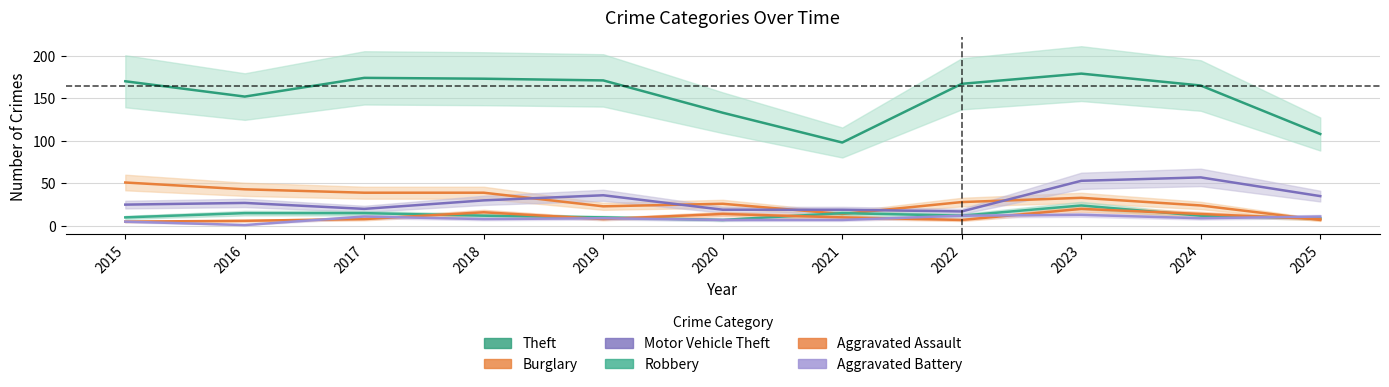

What value does the Robbery series have at 2023, to the nearest 10?

20